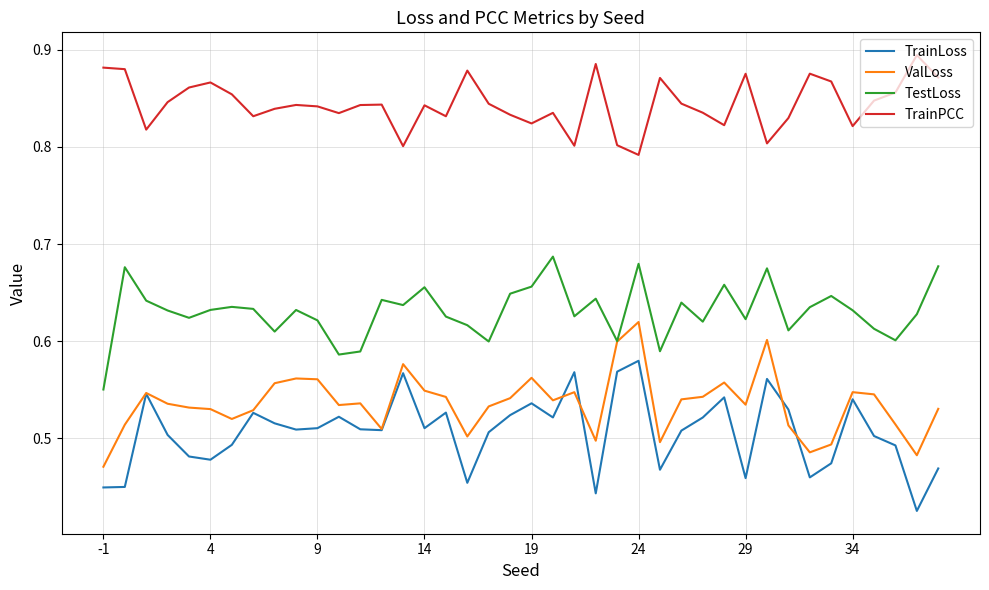

List the series in order of their peak value, highest first.

TrainPCC, TestLoss, ValLoss, TrainLoss